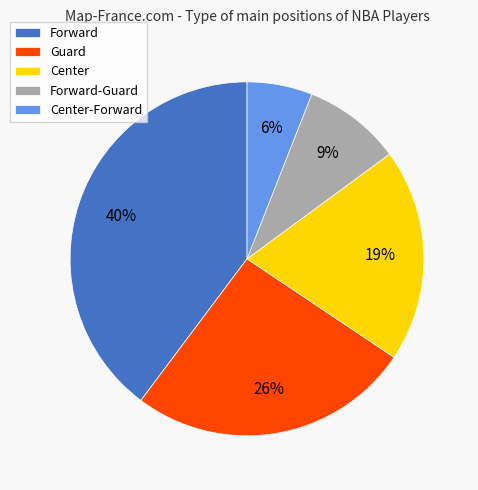

Which slice is the smallest?

Center-Forward